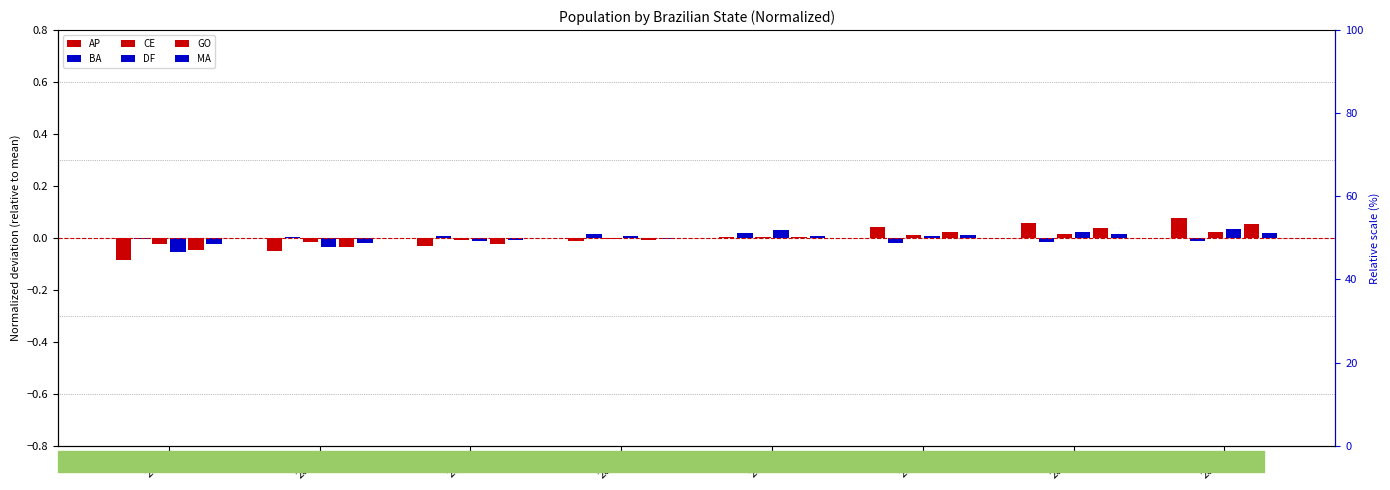

The value of CE at 2016 is -0.0. True or false?

True